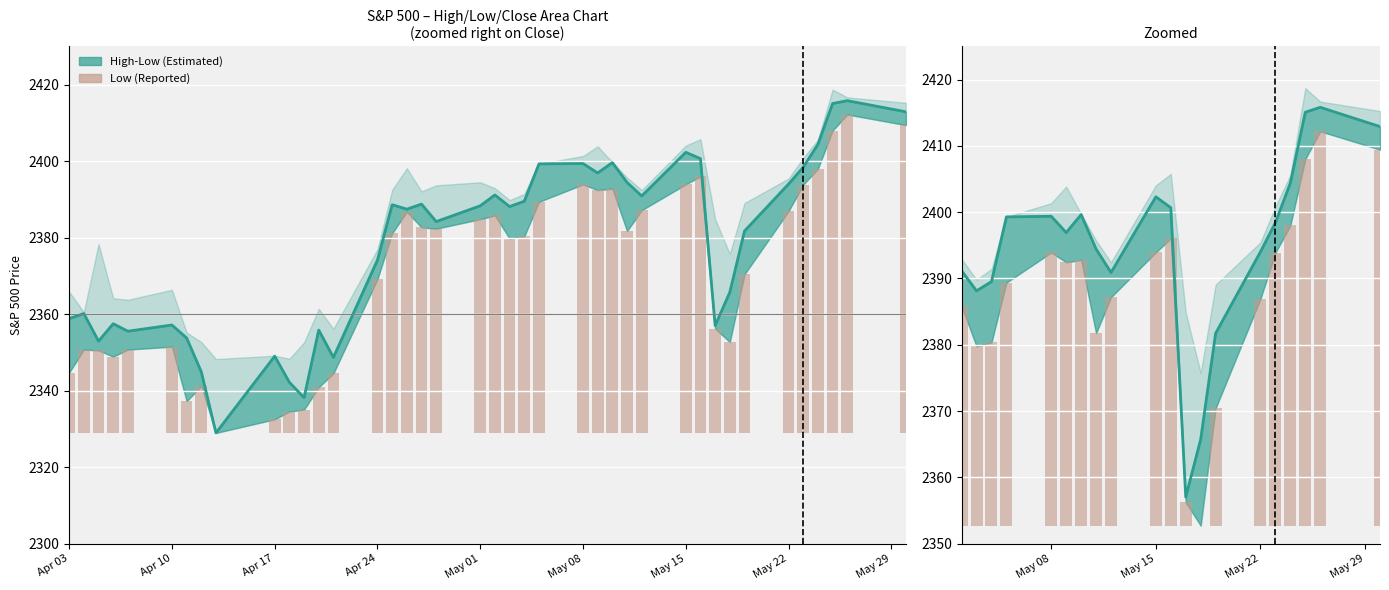

Reading left to right, what are all the values shown in this chart?

Close Line: 2391.2	2388.1	2389.5	2399.3	2399.4	2396.9	2399.6	2394.4	2390.9	2402.3	2400.7	2357.0	2365.7	2381.7	2394.0	2398.4	2404.4	2415.1	2415.8	2412.9
Low (Reported): 33.1	27.0	27.6	36.7	41.2	39.7	40.1	29.0	34.5	41.2	43.3	3.5	0.0	17.7	34.2	41.2	45.3	55.3	59.5	56.7